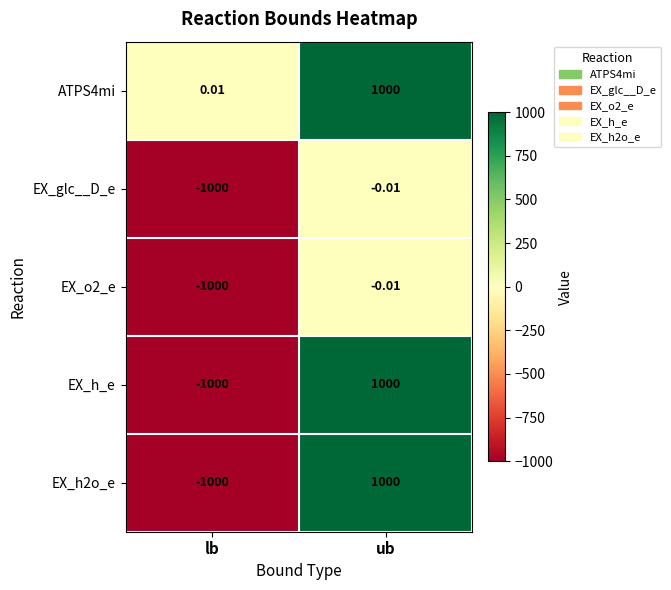

What is the smallest value displayed?

-1000.0